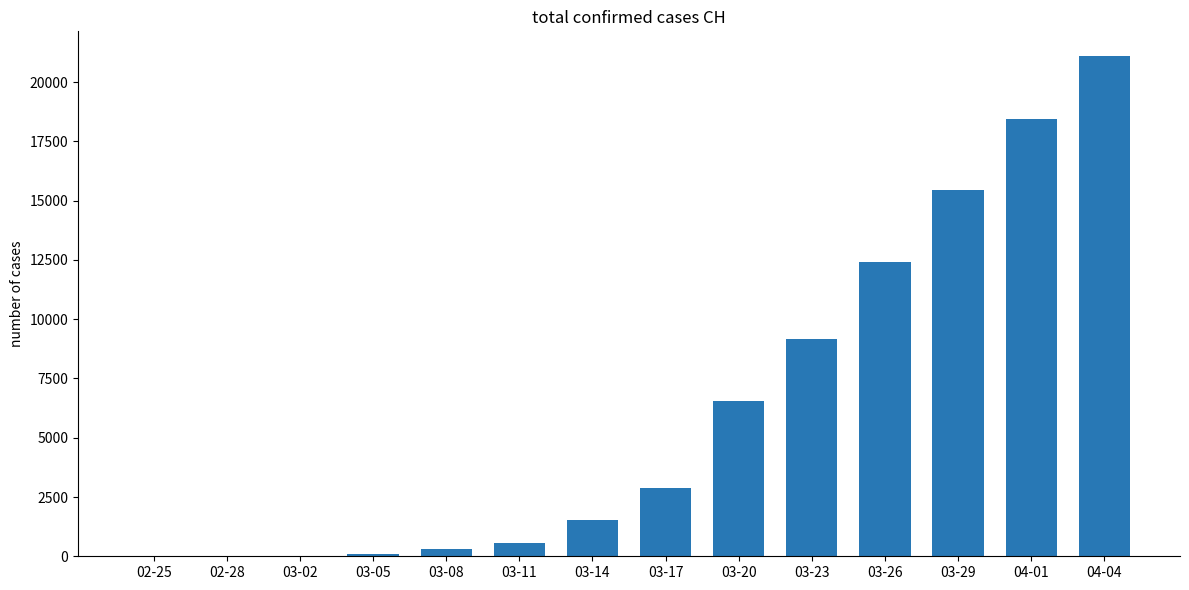

What is the sum of all values?

88545